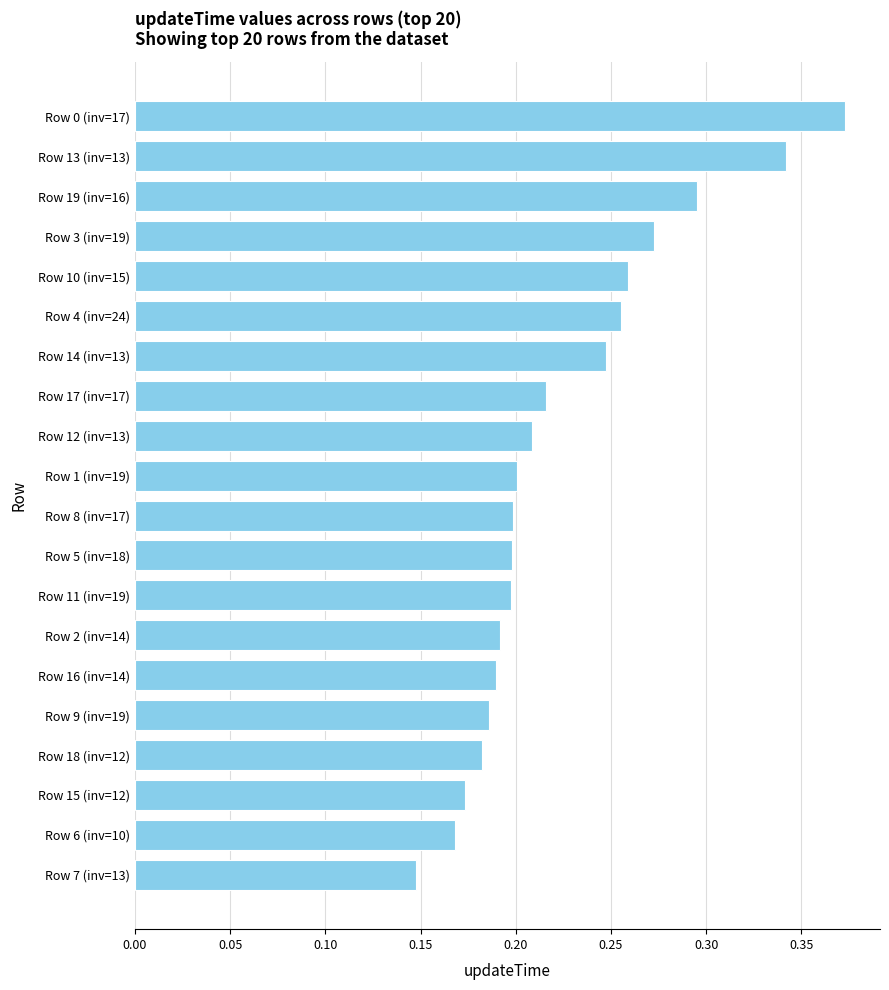

What is the label of the 10th bar from the top?

Row 1 (inv=19)